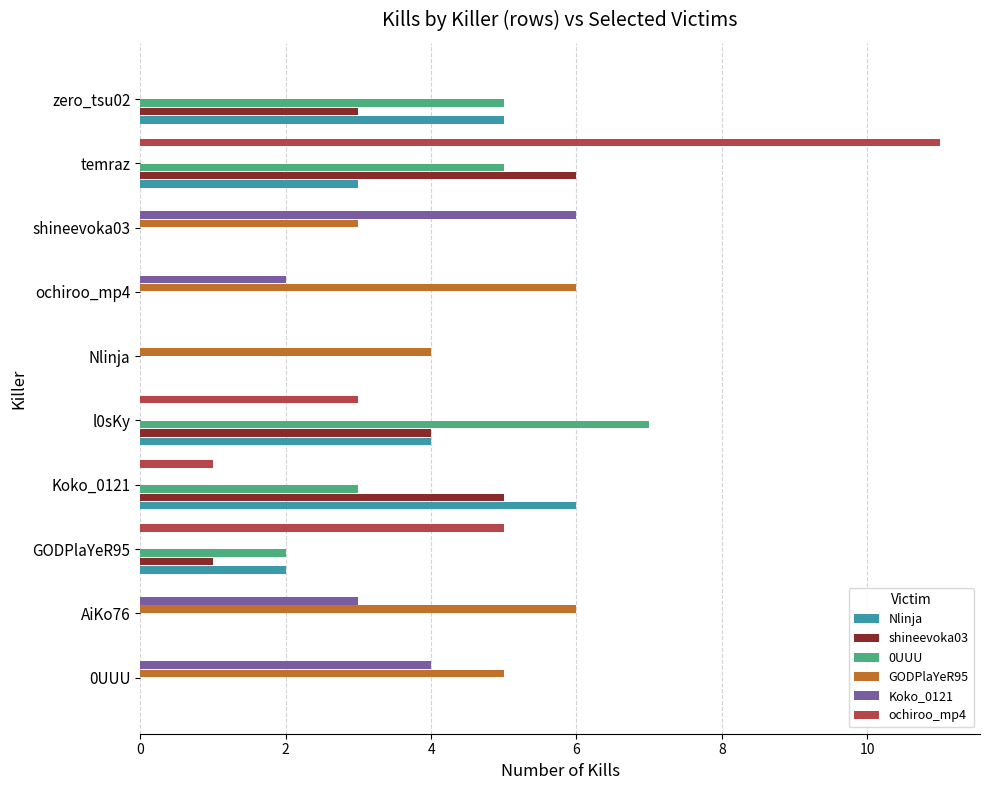

How many distinct data groups are displayed?

6